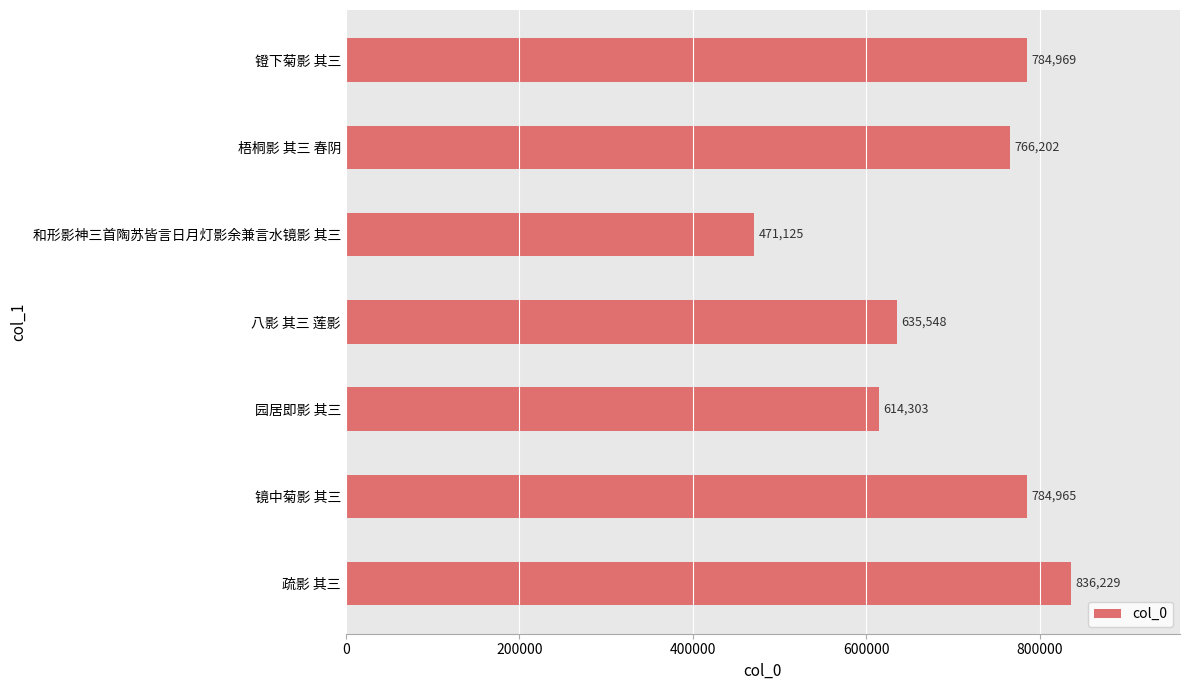

What is the smallest value displayed?

471125